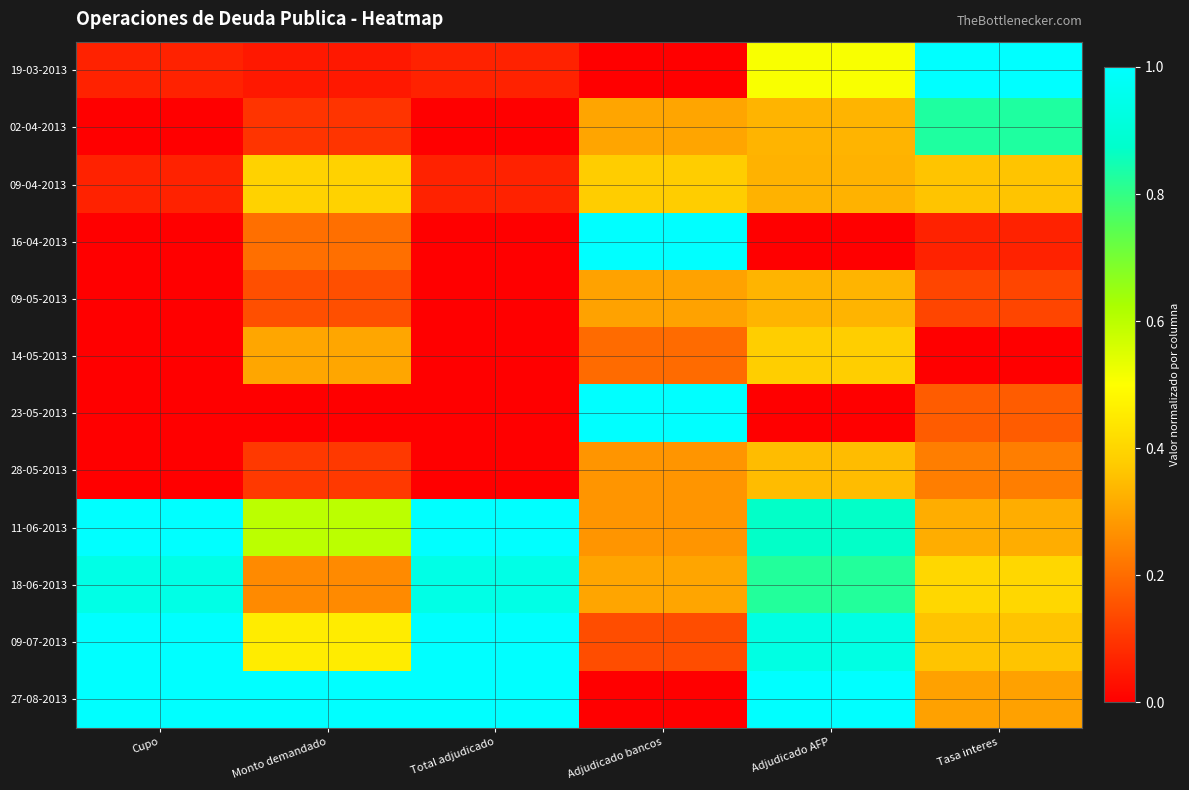

Rank the series by their maximum value, from lowest to highest.

09-05-2013, 28-05-2013, 14-05-2013, 09-04-2013, 02-04-2013, 18-06-2013, 19-03-2013, 16-04-2013, 23-05-2013, 11-06-2013, 09-07-2013, 27-08-2013